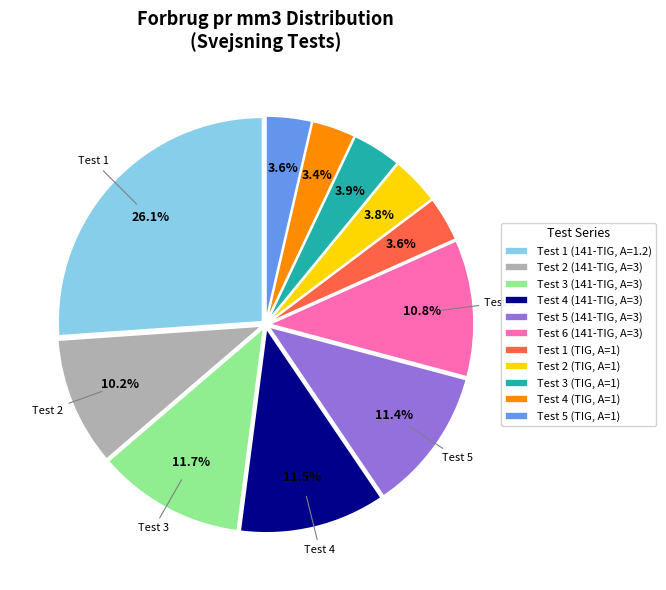

What is the total percentage of Test 2 (141-TIG, A=3) and Test 3 (TIG, A=1)?

14.1%